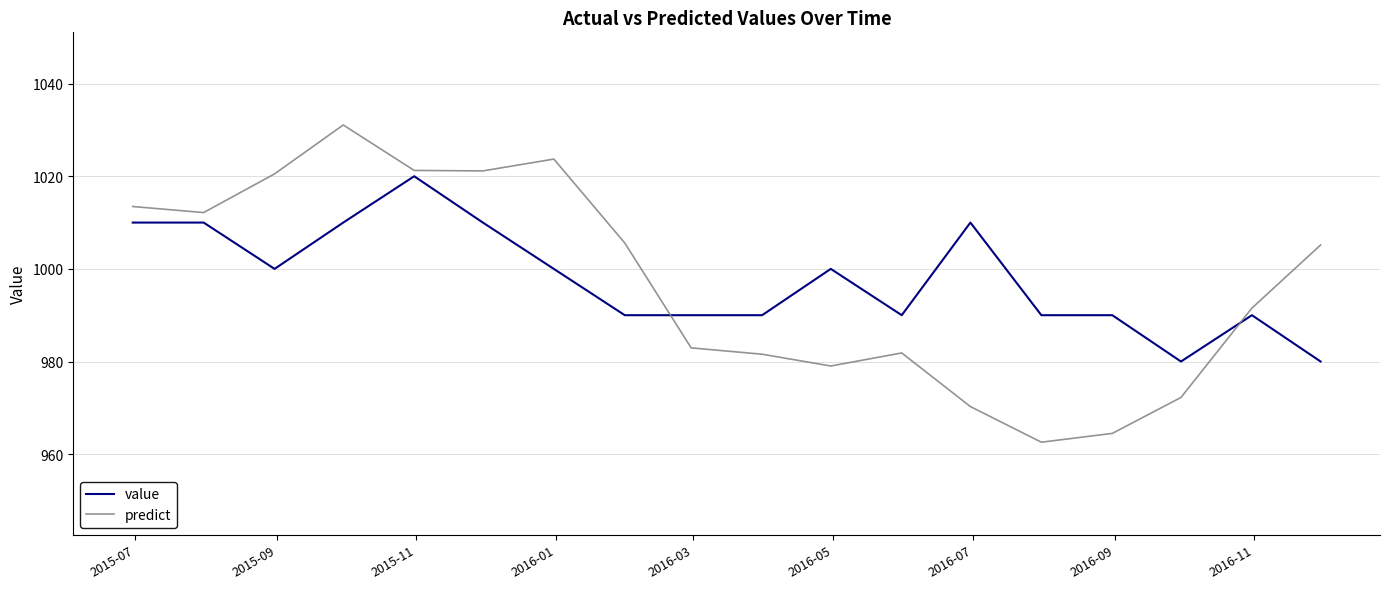

Rank the series by their maximum value, from lowest to highest.

value, predict